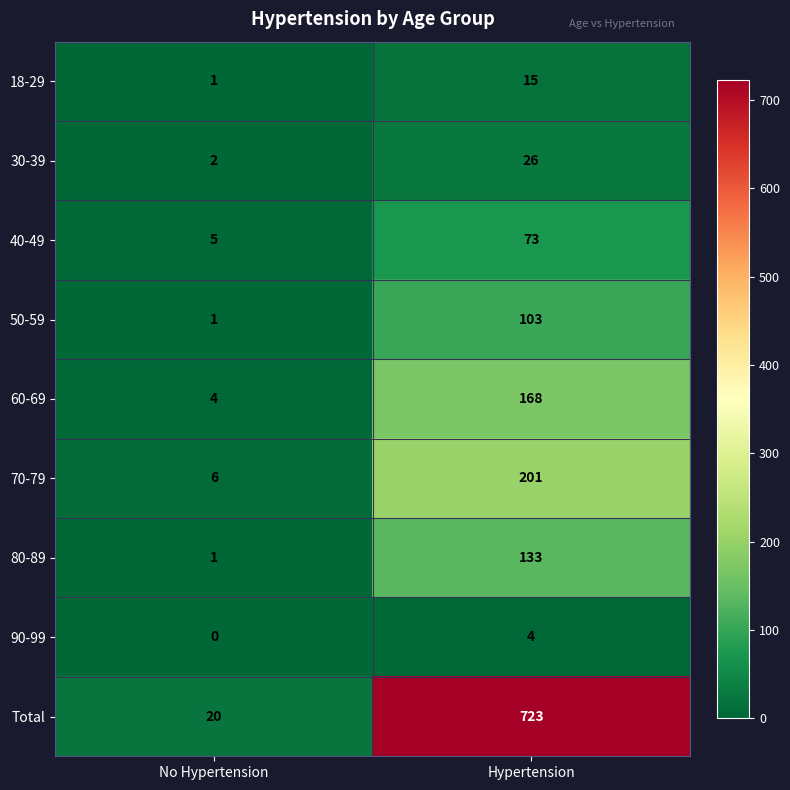

Count the number of data series in this chart.

9